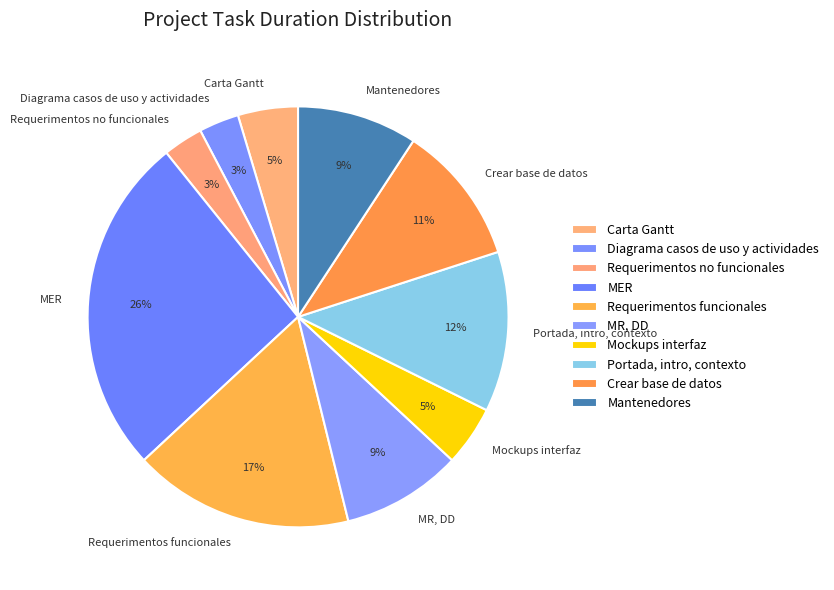

What is the largest slice in the pie chart?

MER